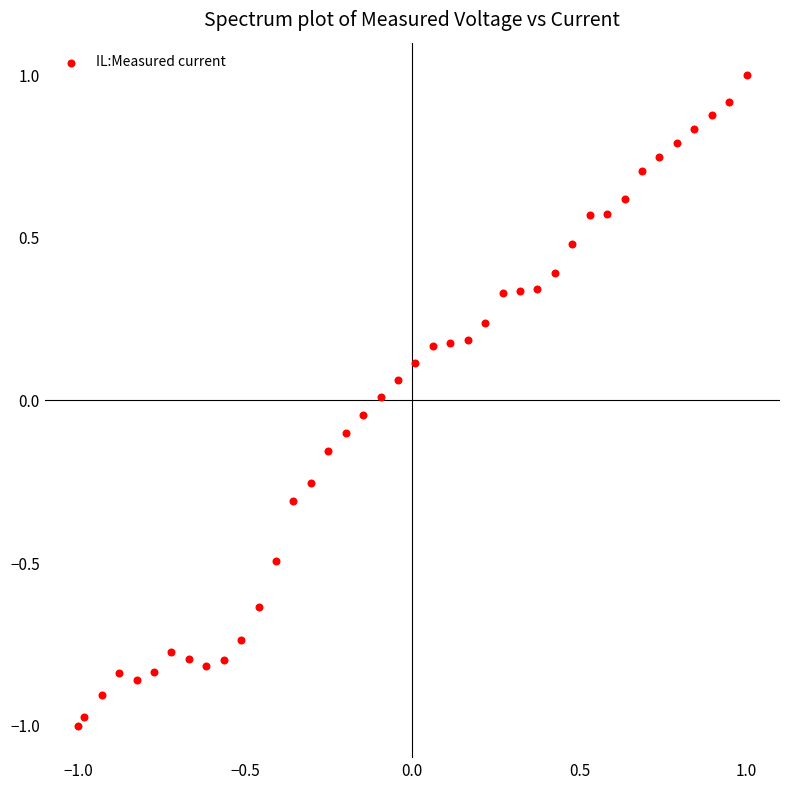

What is the range of X values (max minus min)?

2.0